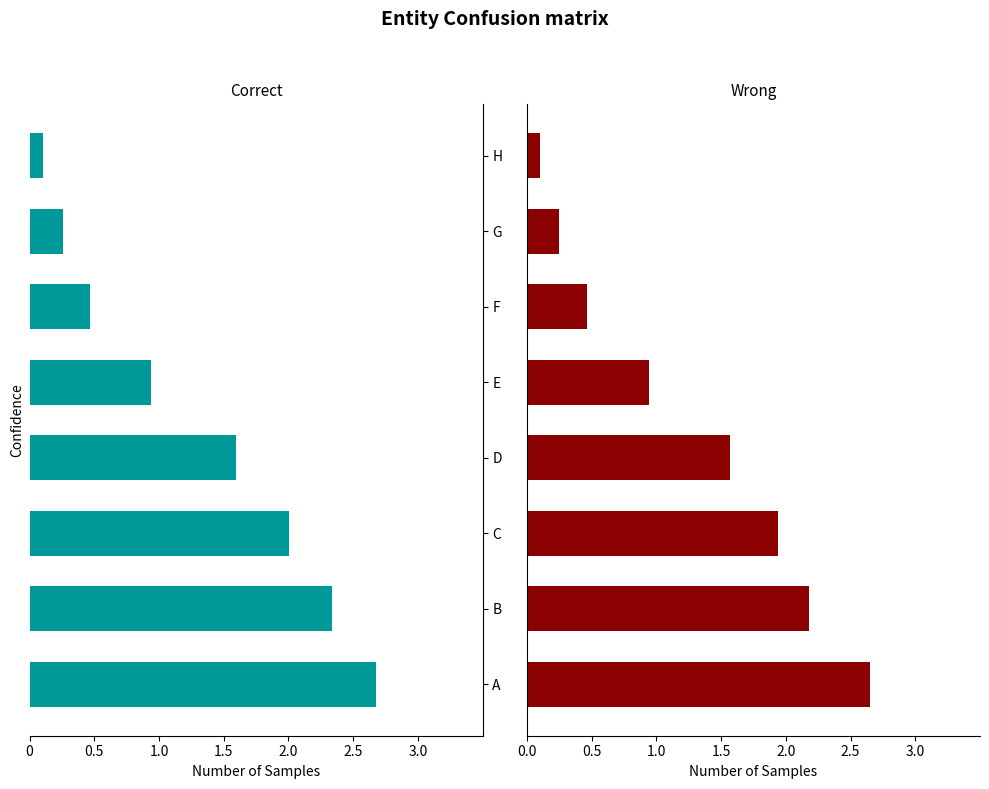

True or false: Correct has a value of -0.9 at B.

False